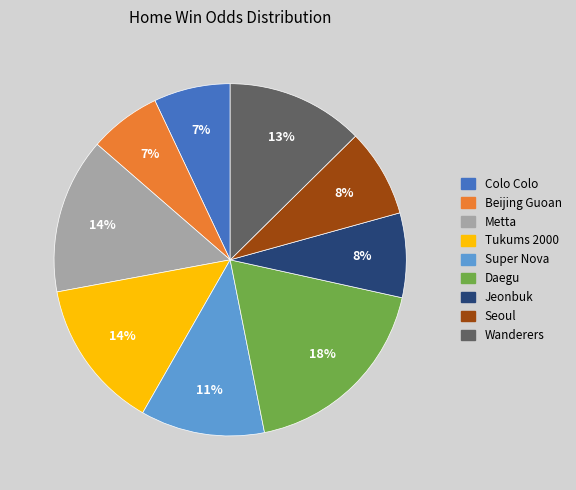

Count the number of slices in the pie.

9